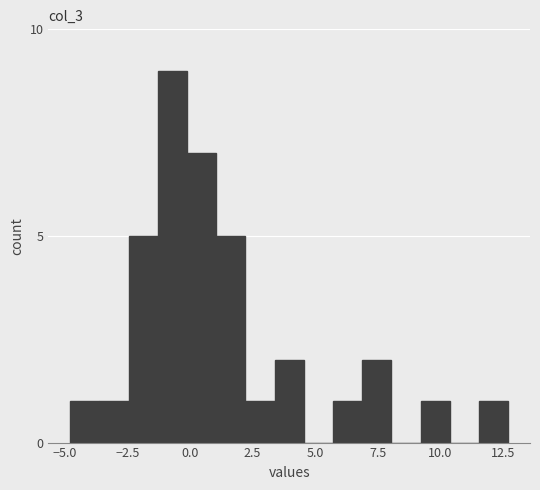

Read against the x-axis, roughly where is the centre of the tallest bar?

-0.5